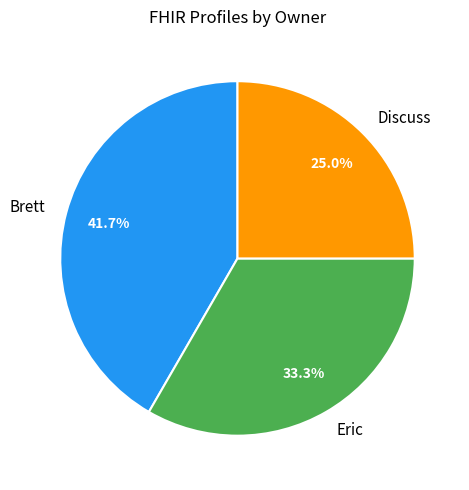

To the nearest percent, what portion does Brett represent?

42%